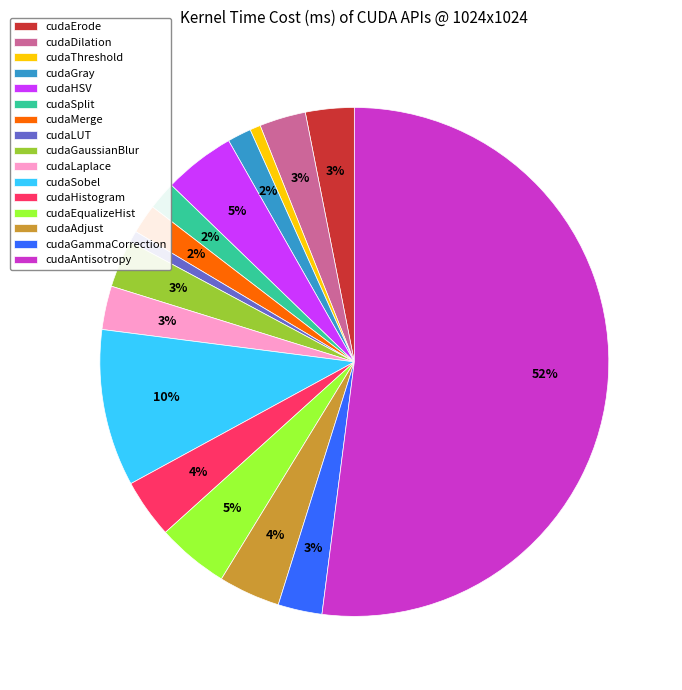

Is there a majority slice in this chart?

Yes